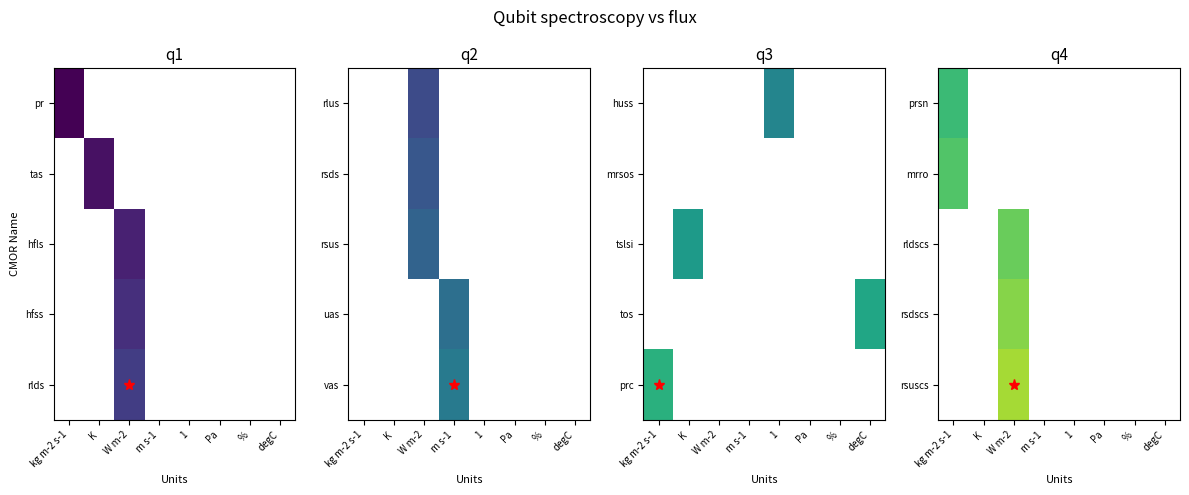

Which category has the highest value across all series?

W m-2